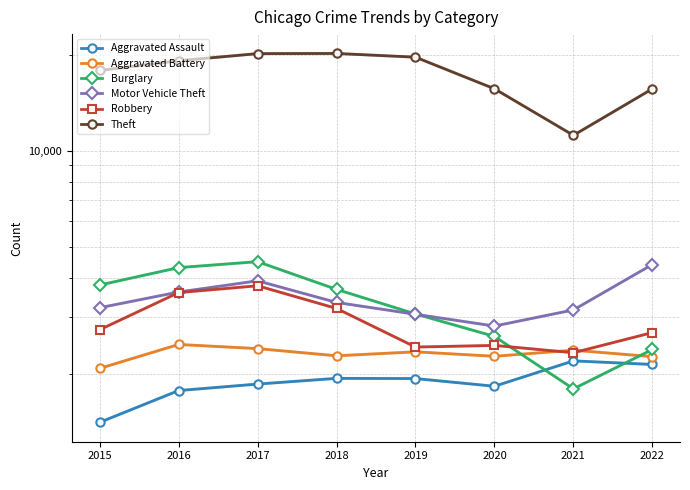

Is it true that Burglary equals 4299 at 2016?

True